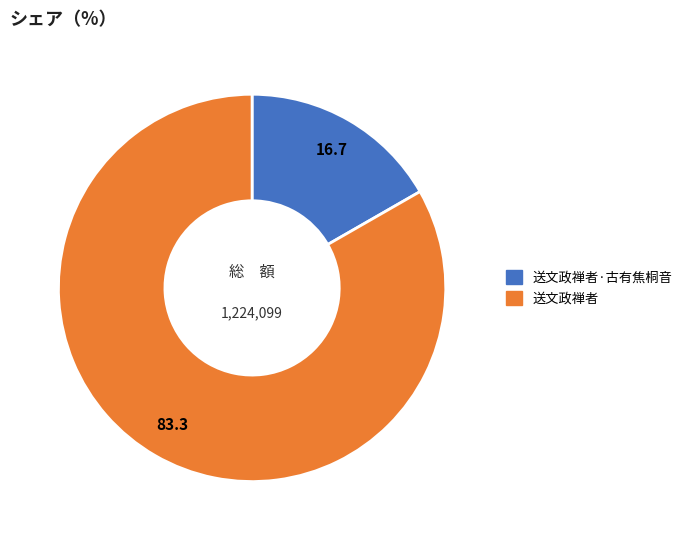

Which has a higher value, 送文政禅者·古有焦桐音 or 送文政禅者?

送文政禅者